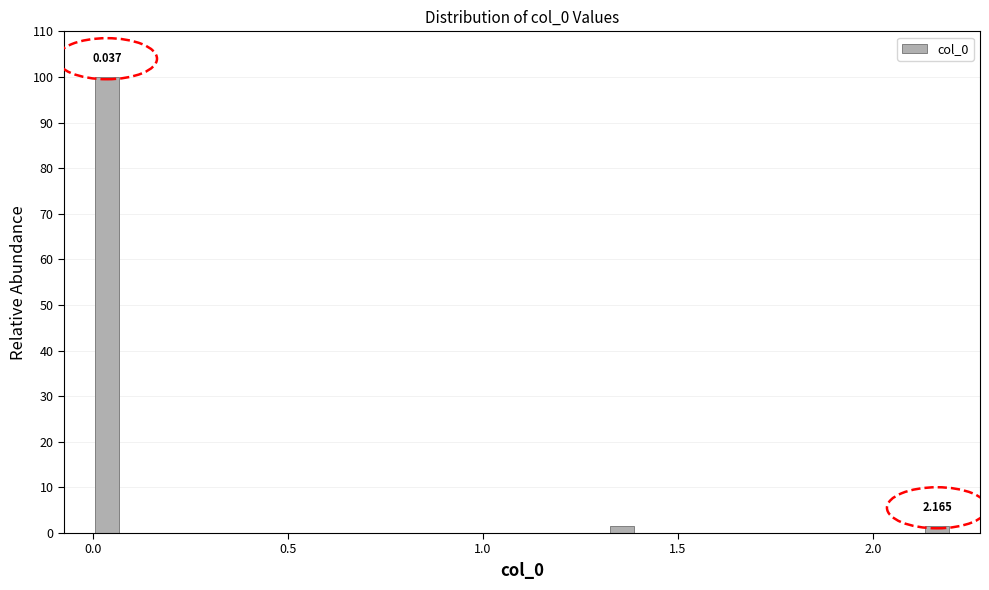

Read against the x-axis, roughly where is the centre of the tallest bar?

0.05